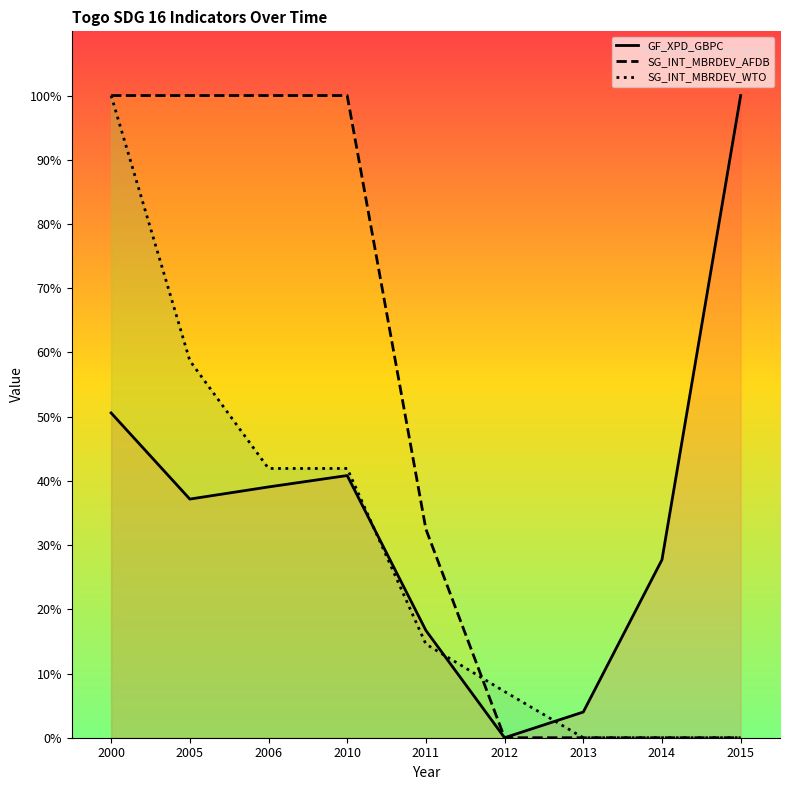

True or false: GF_XPD_GBPC and SG_INT_MBRDEV_WTO cross at least once.

True